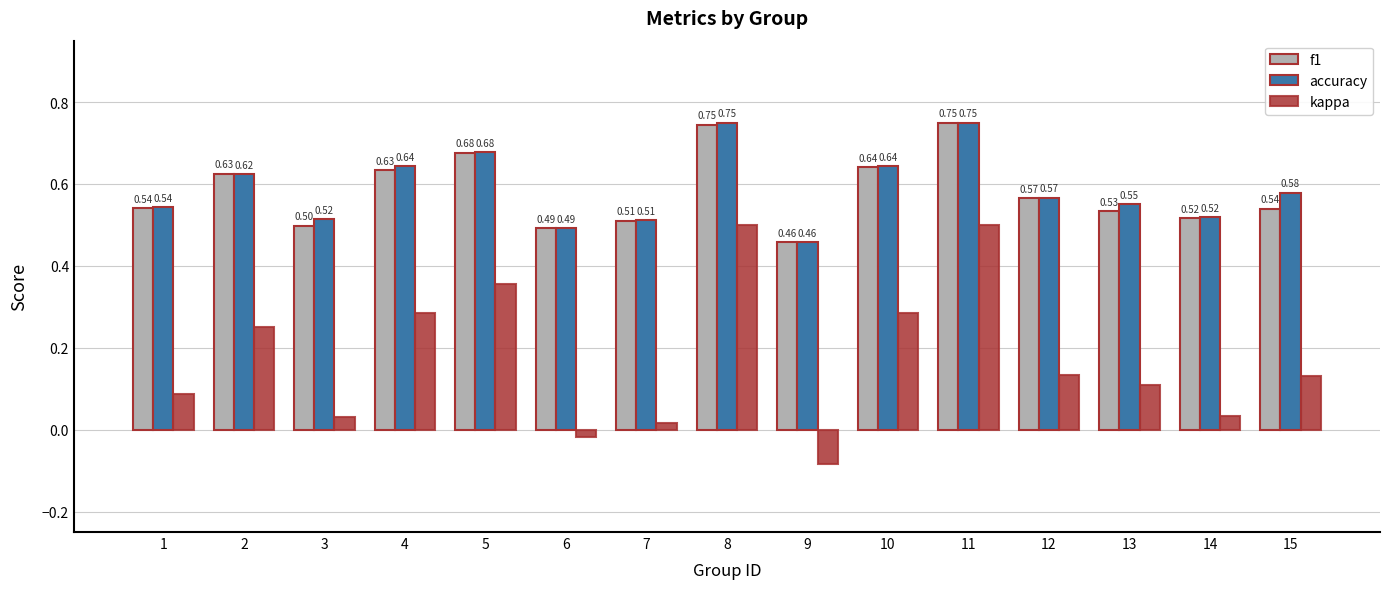

How many data points in kappa are above 0?

13